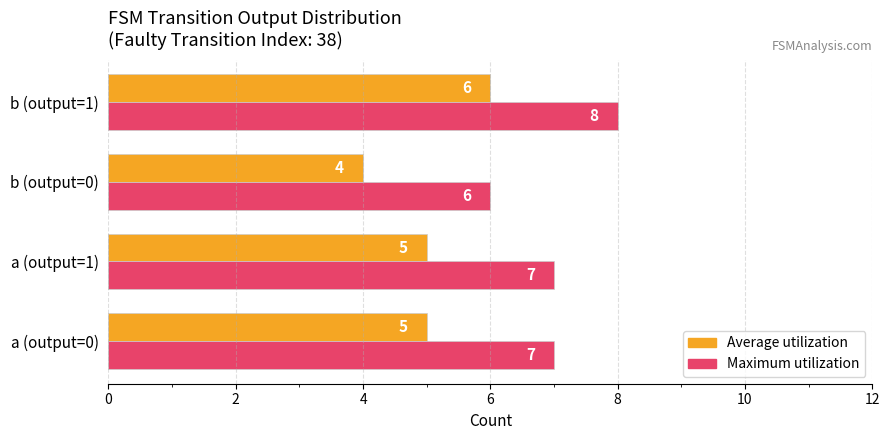

Is the value of Average utilization at b (output=1) greater than the value of Maximum utilization at a (output=0)?

No